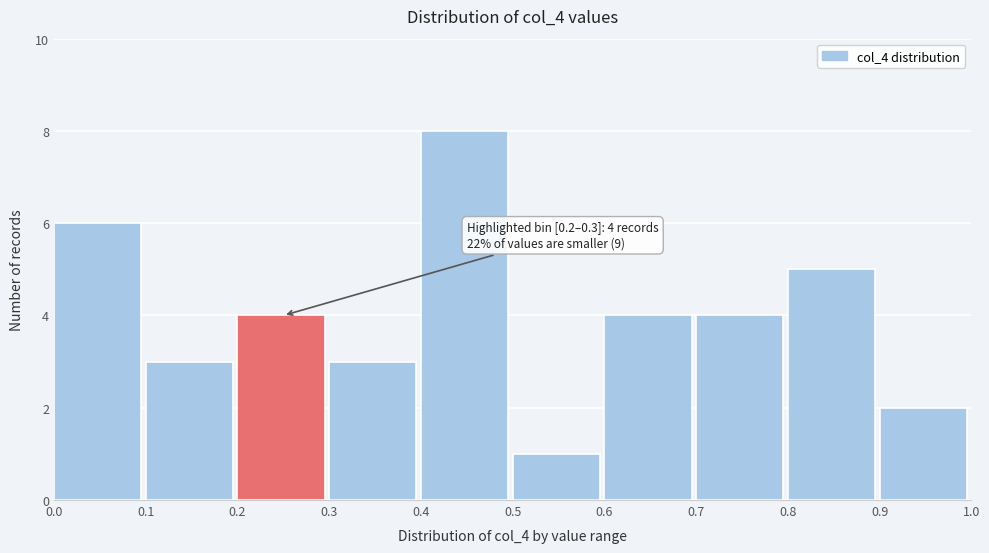

Which range on the x-axis has the tallest bar?

0.4 to 0.5